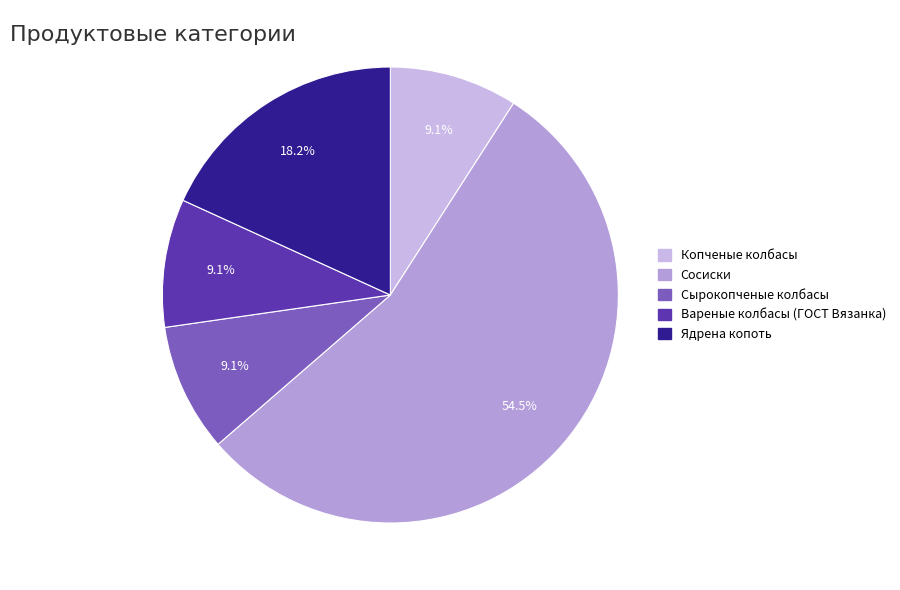

How many segments does this pie chart have?

5